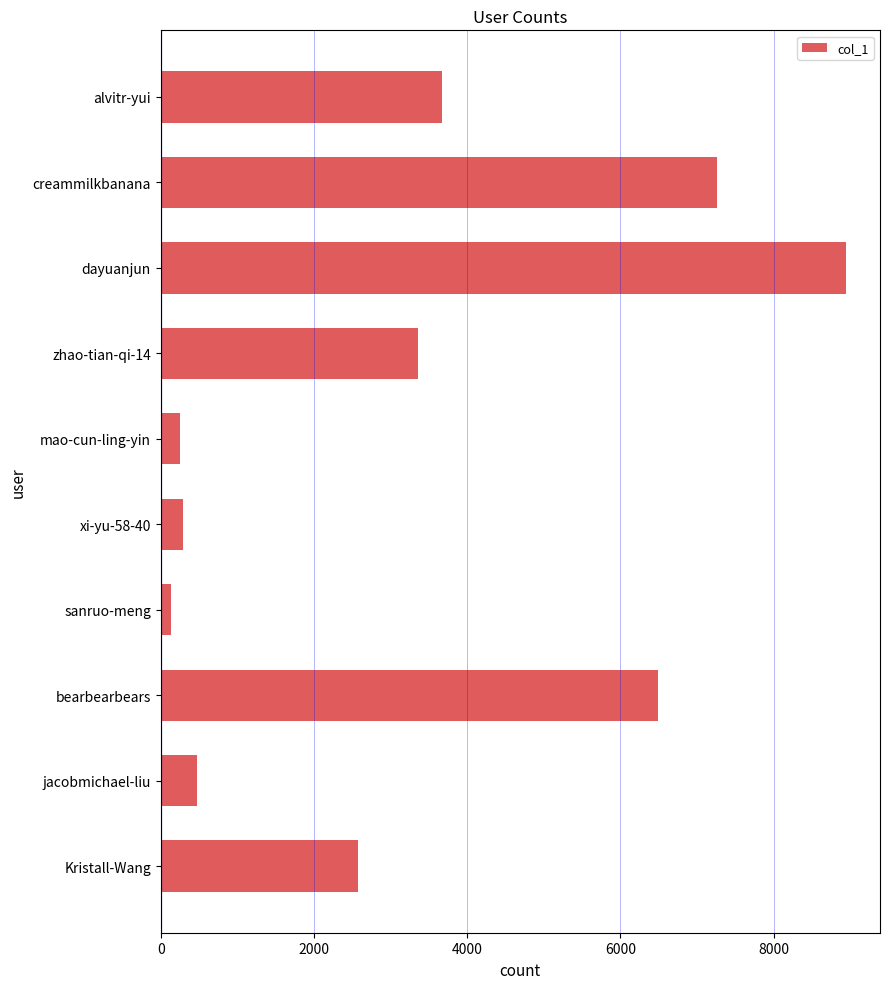

What is the label of the 2nd bar from the bottom?

jacobmichael-liu